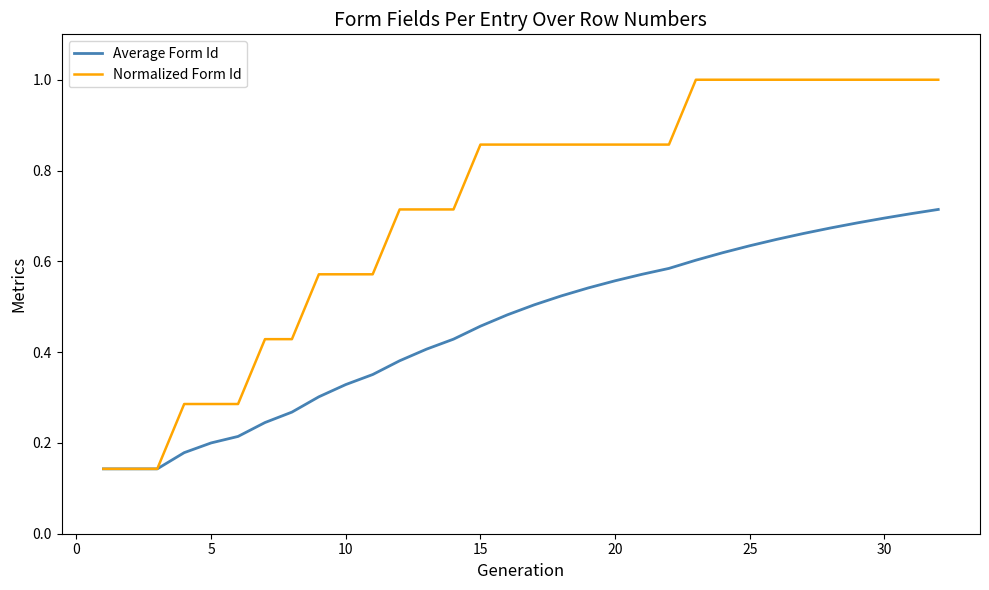

List the series in order of their overall mean, highest first.

Normalized Form Id, Average Form Id